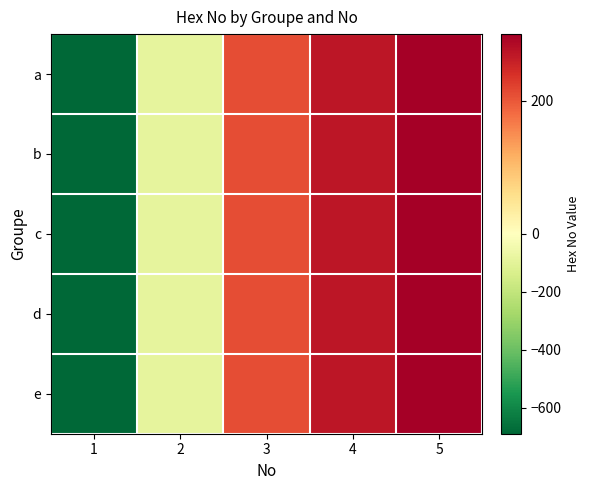

What is the maximum value shown in the chart?

300